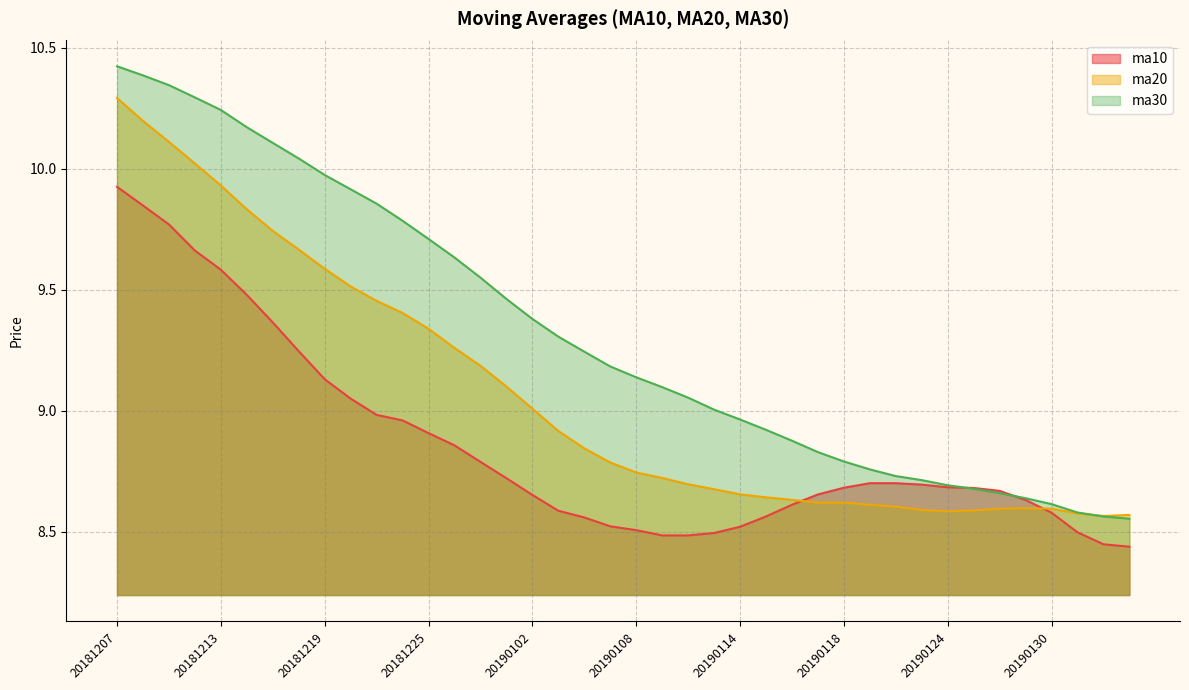

What is the spread (max minus min) of values at 20181213?

0.7